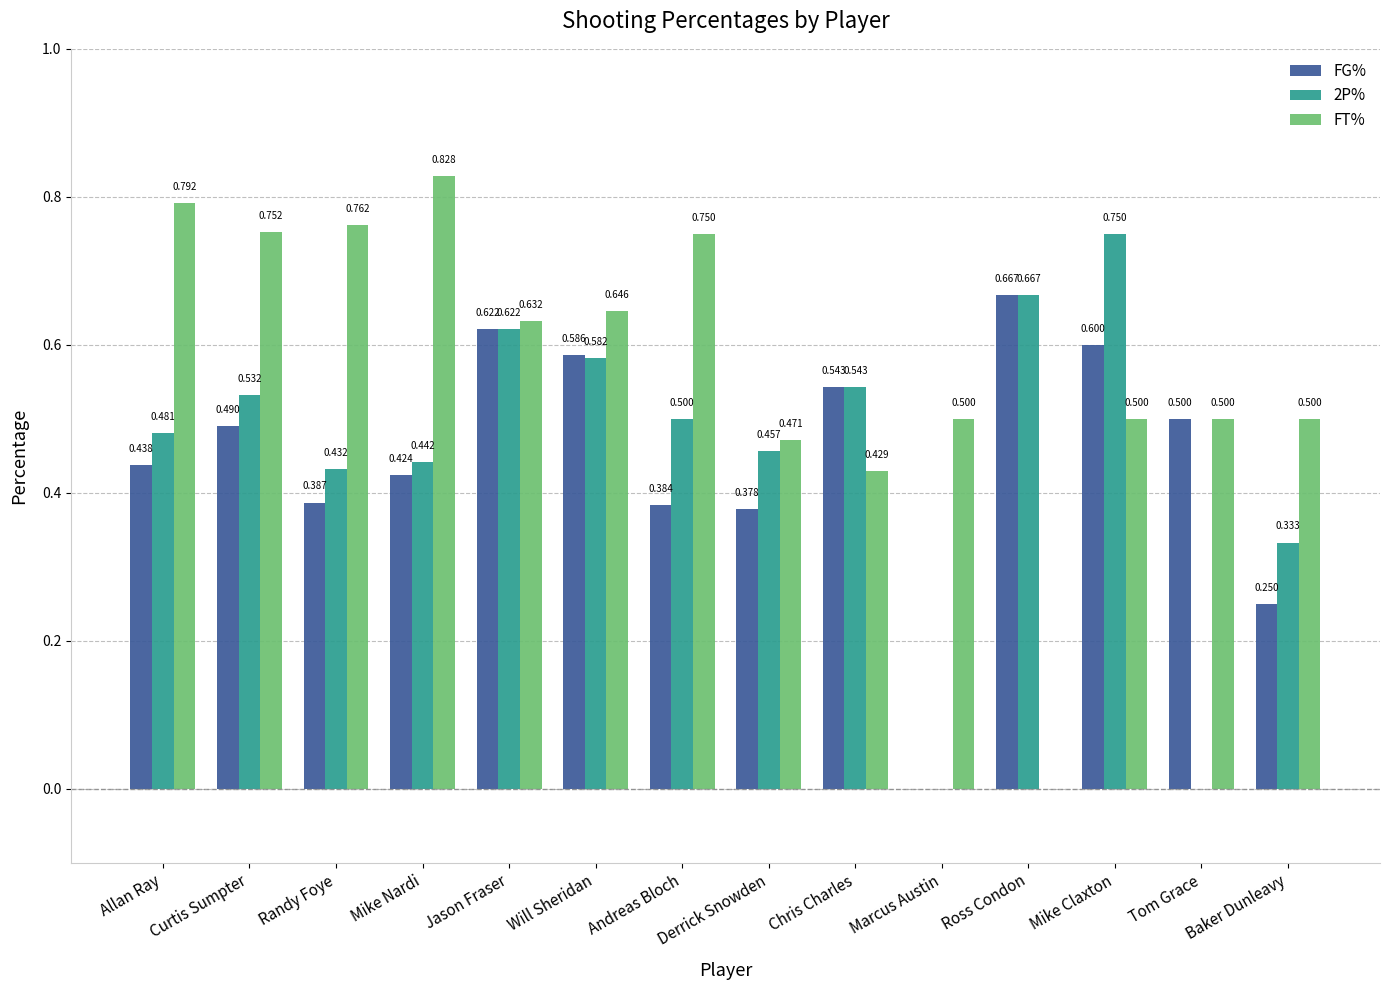

Read the 2P% value at Jason Fraser.

0.6